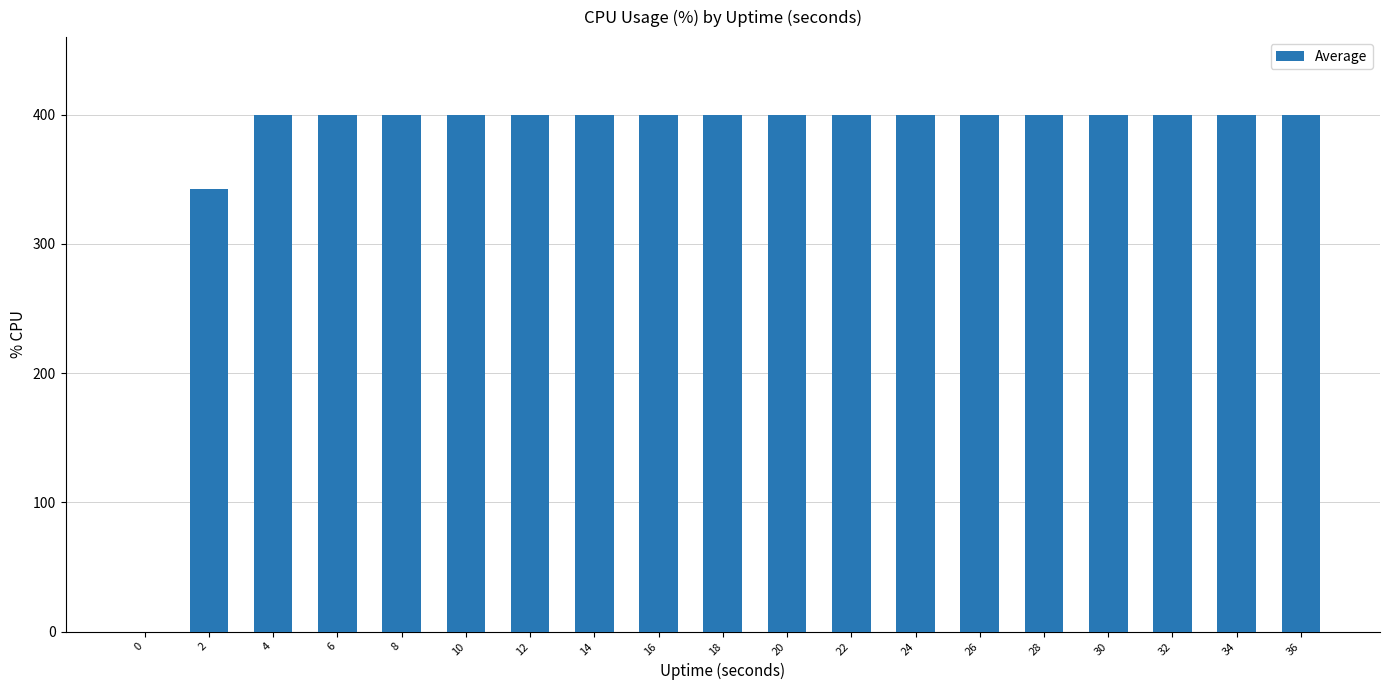

Count the number of data series in this chart.

1